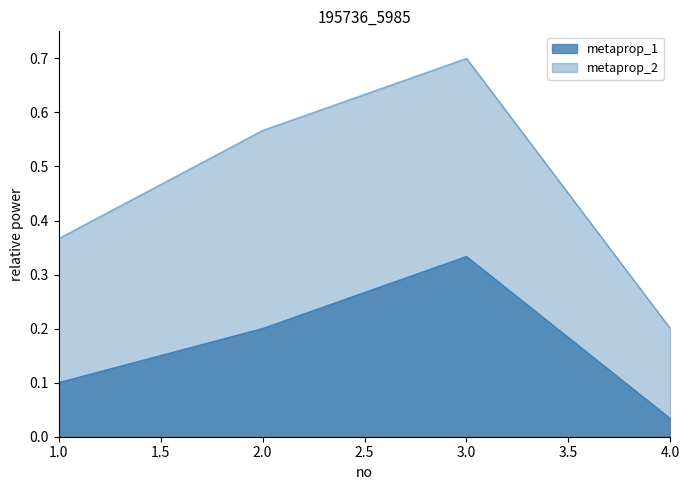

What is the difference between the maximum and minimum values in the metaprop_2 series?

0.5